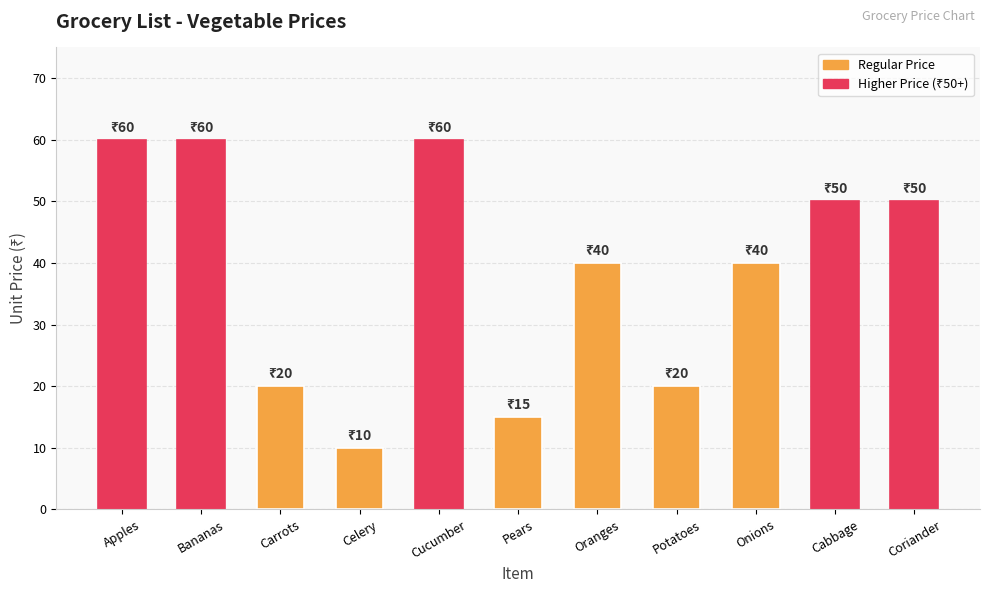

How many distinct data groups are displayed?

1